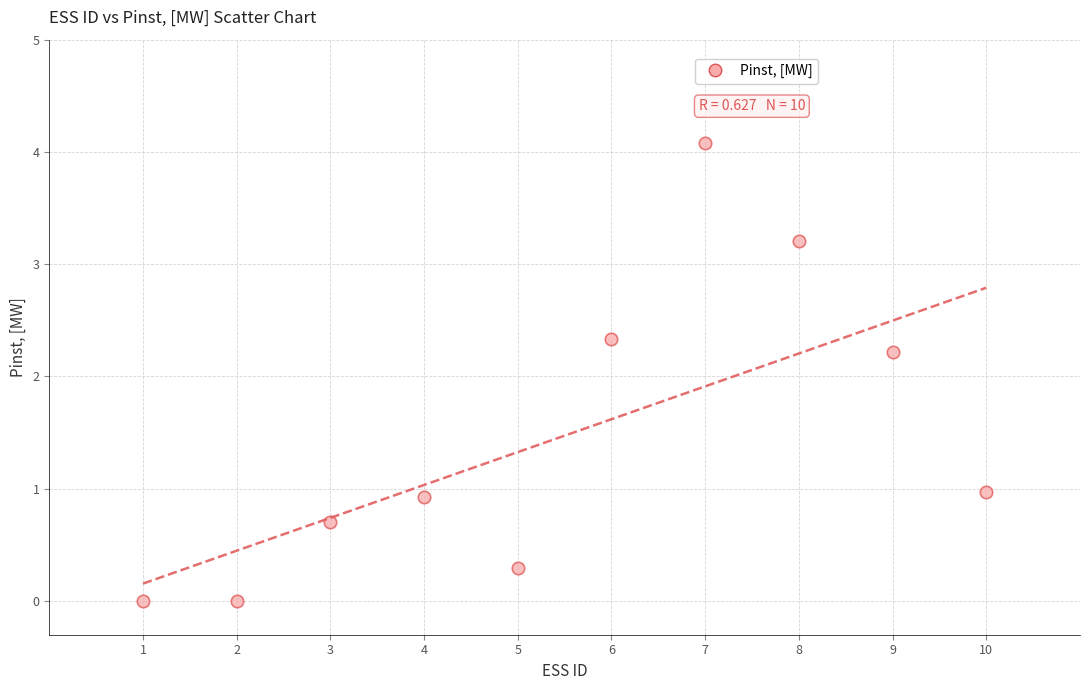

What is the range of X values (max minus min)?

9.0